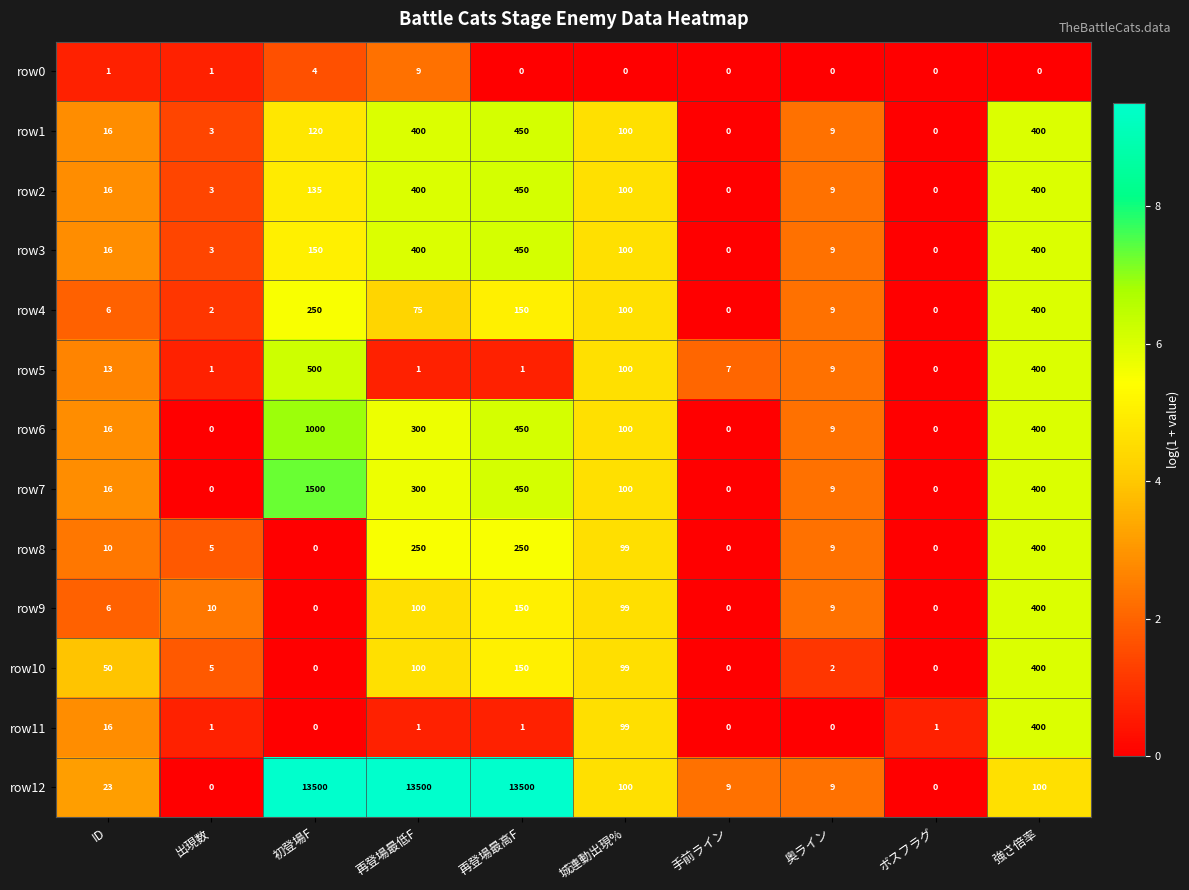

The row0 series shows 4 at 奥ライン. True or false?

False